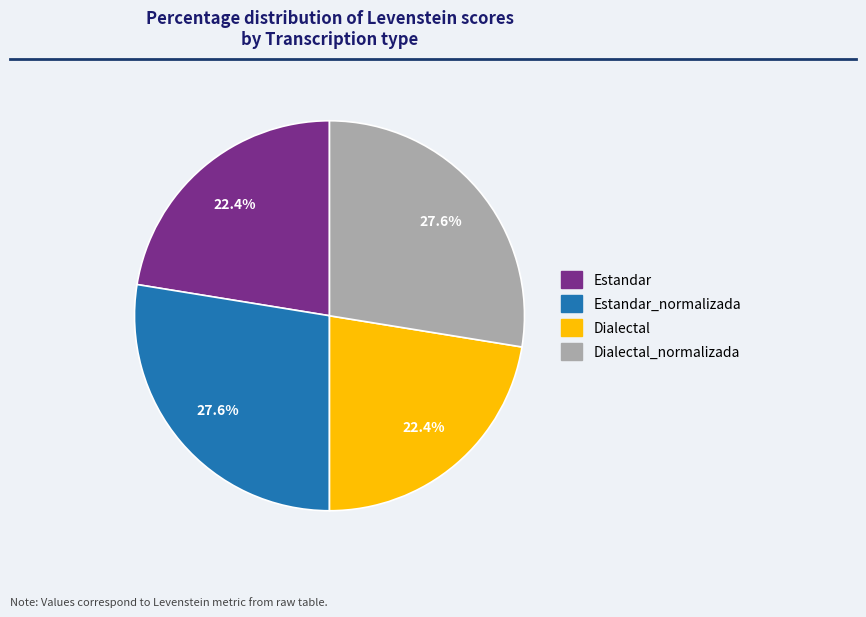

What percentage is NOT represented by Estandar?

77.6%